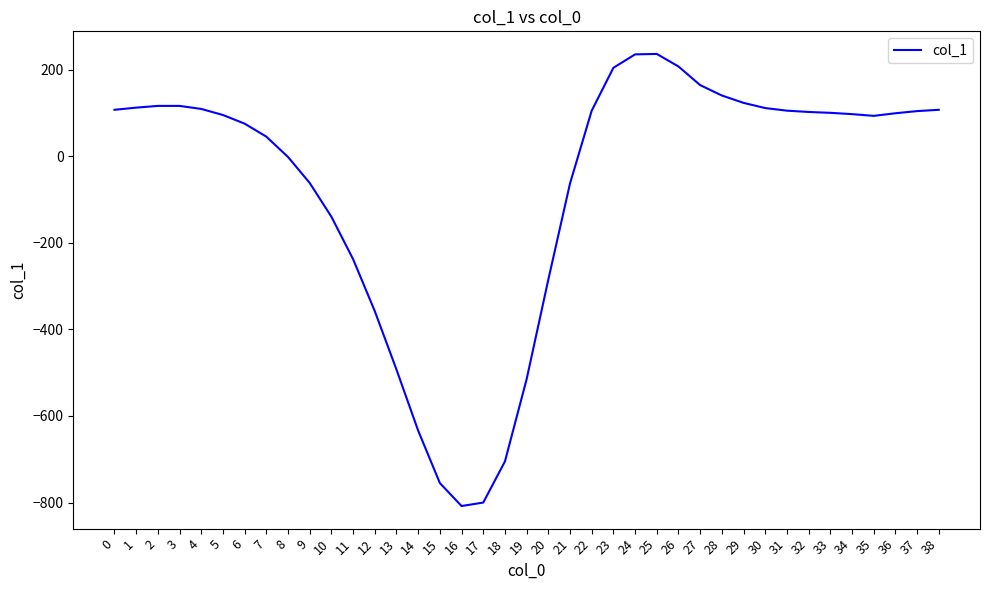

What is the change in value from 22 to 24?

+130